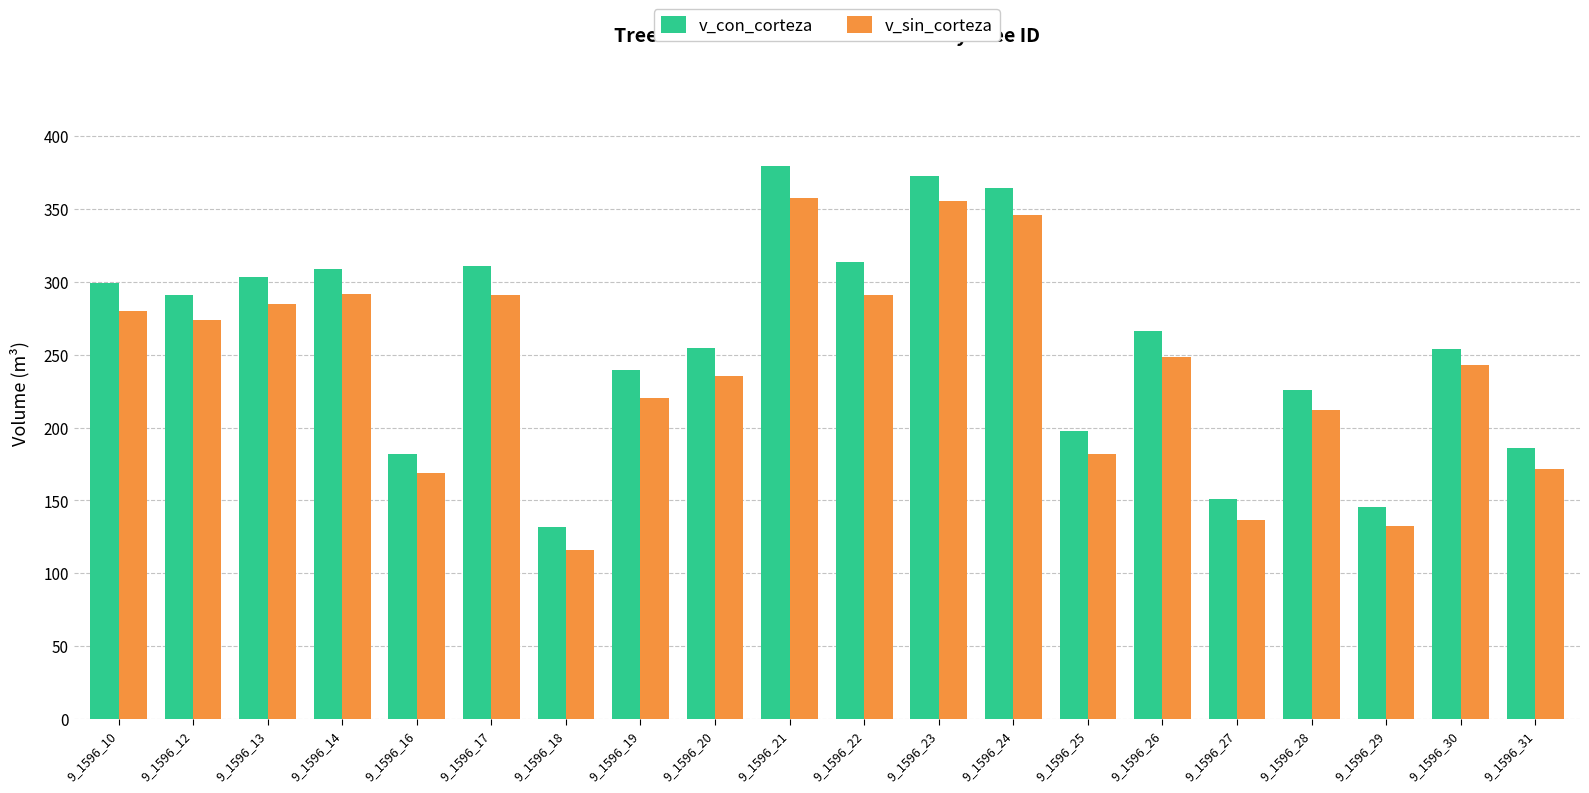

What is the value of the v_con_corteza bar at the 13th from the left?

364.8